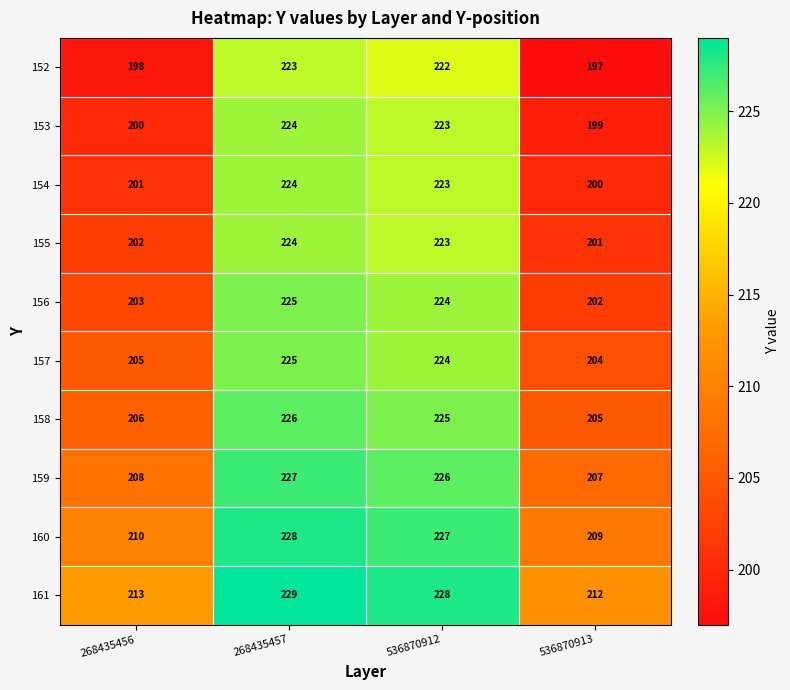

What is the difference between the second highest and second lowest values in the 153 series?

23